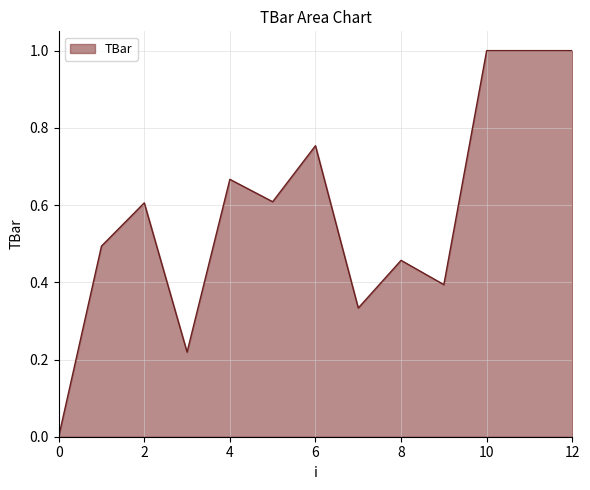

What is the maximum value shown in the chart?

1.0